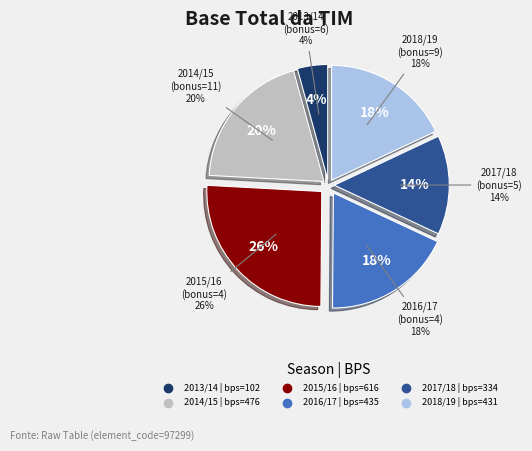

Combined, what portion of the pie is 4 and 5?

32.1%